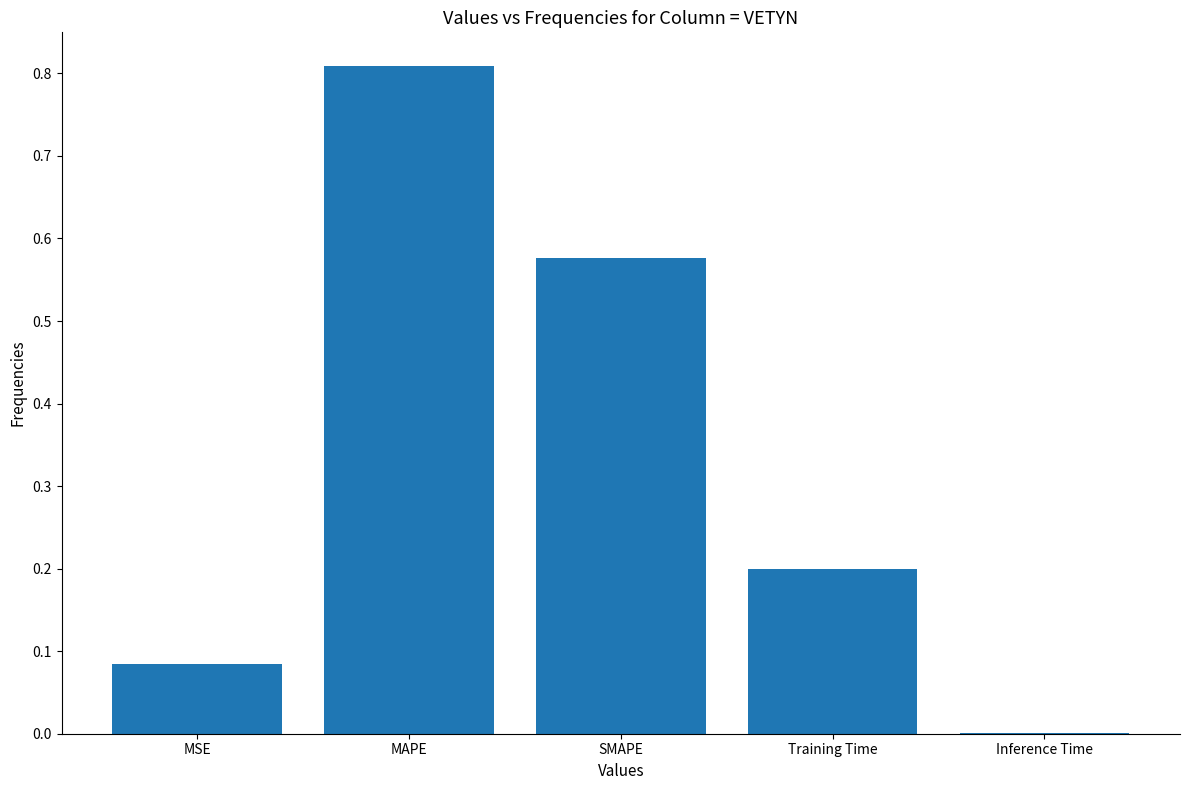

What is the sum of all values?

1.7